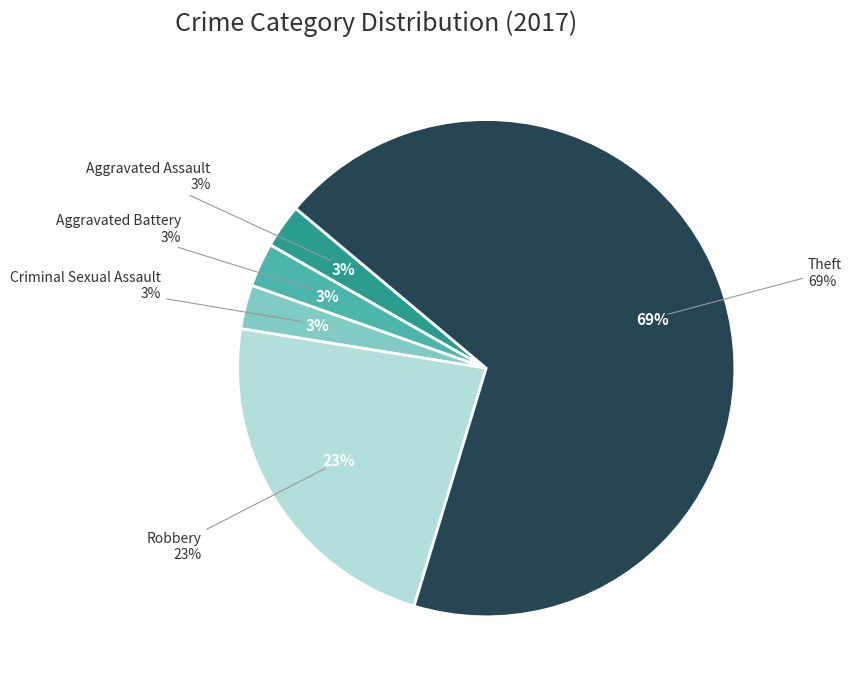

Combined, what portion of the pie is Theft and Aggravated Assault?

71.4%